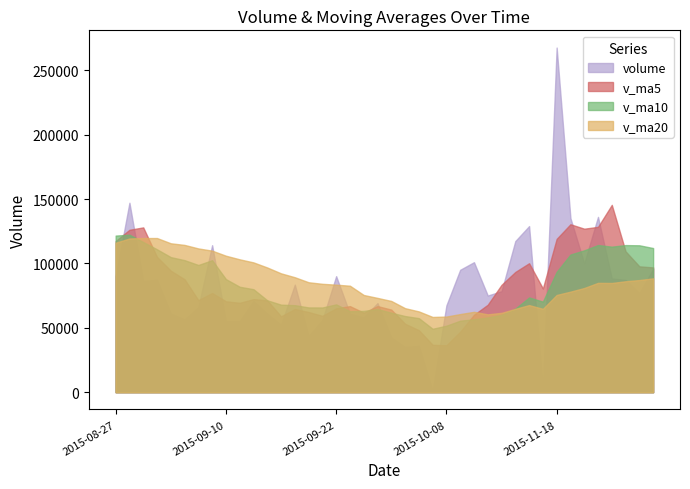

Is it true that v_ma5 equals 102163.2 at 2015-09-23?

False